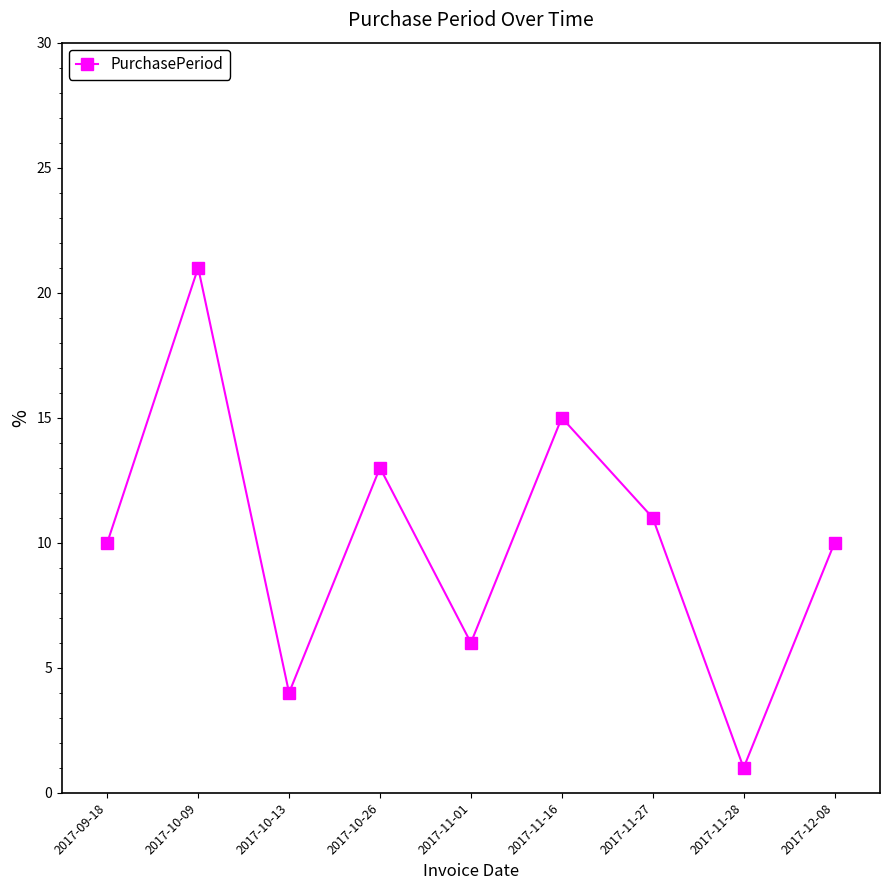

The chart shows a value of 27 at 2017-11-16. True or false?

False